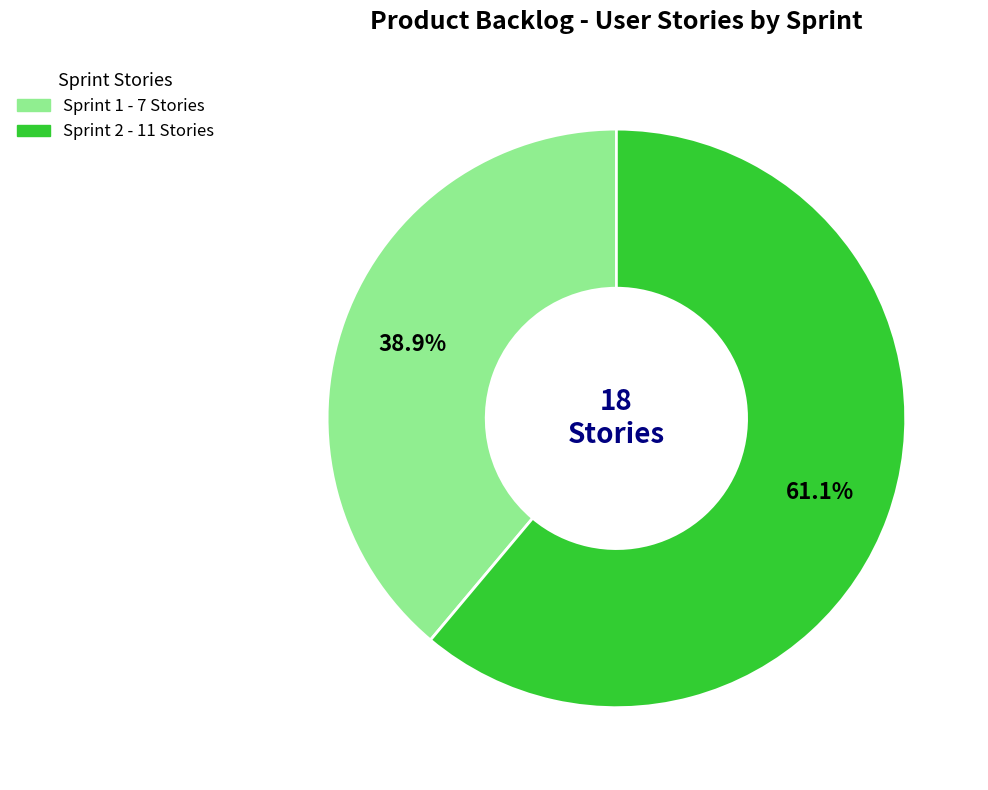

Count the number of slices in the pie.

2